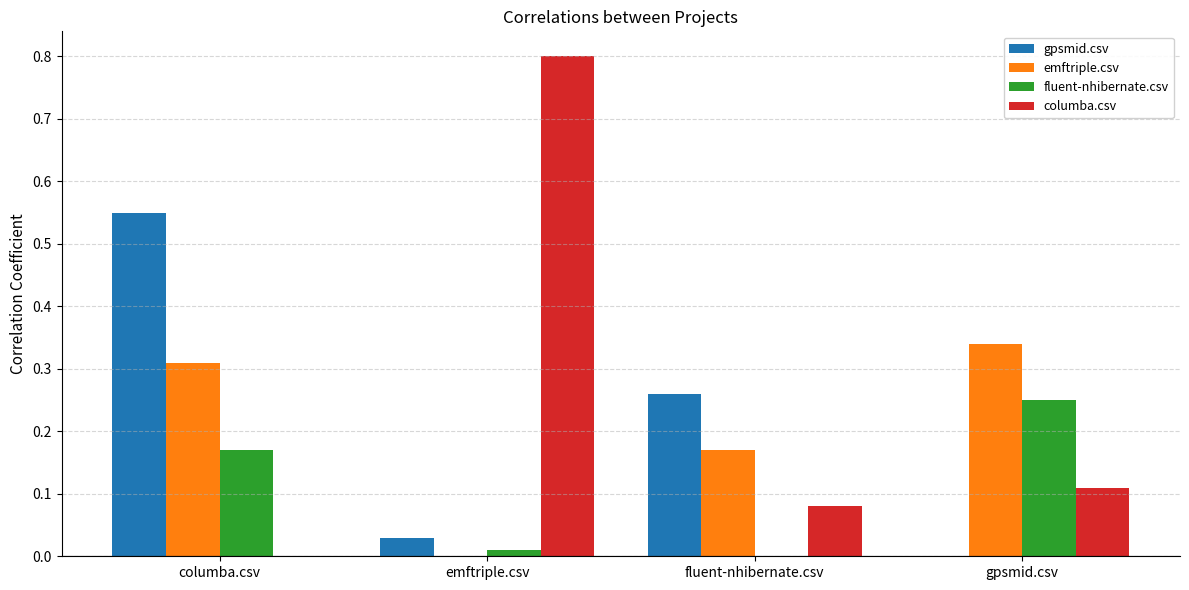

Which category has the highest value in the columba.csv series?

emftriple.csv